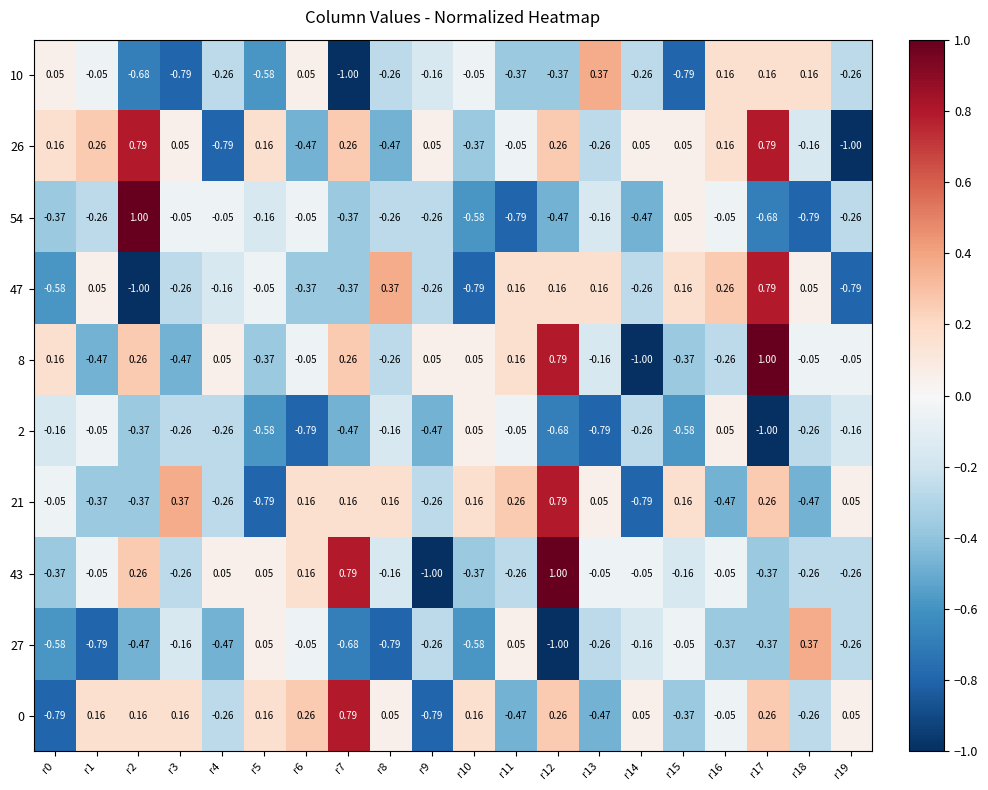

At how many categories does at least one series exceed 0?

20